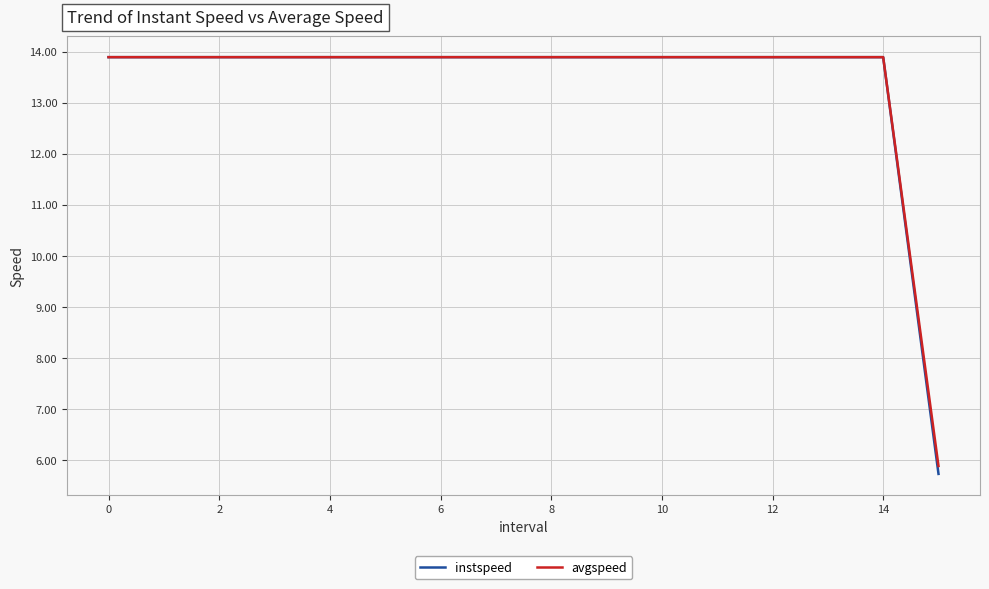

What is the minimum value for instspeed?

5.7